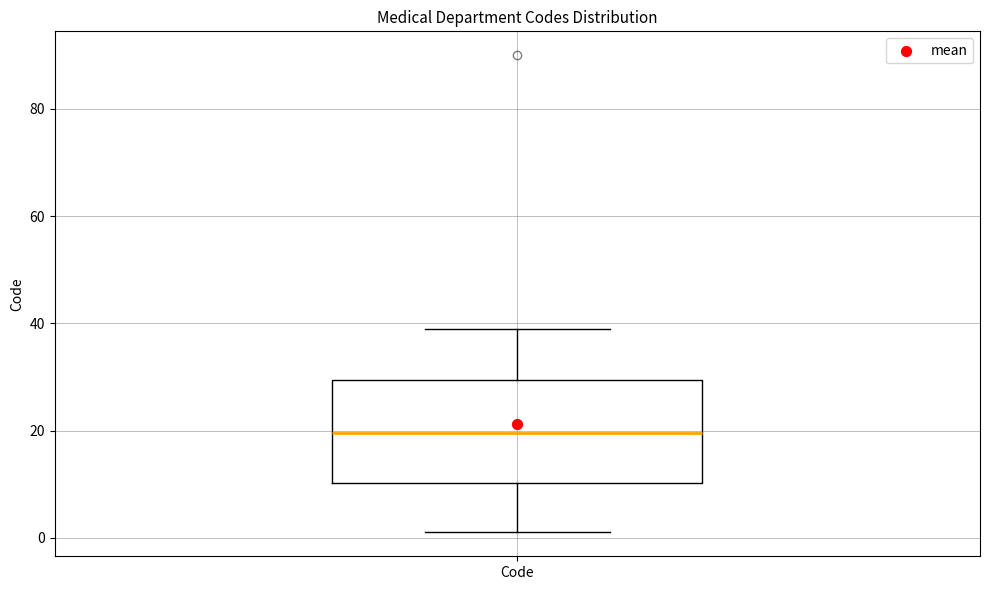

Transcribe this box plot: give where the median line is, the range the box spans, and where the two whiskers end, as read against the y-axis. The values are not printed on the chart, so give them approximately, as read against the axis.

median 20, box 10 to 30, whiskers 2 to 40